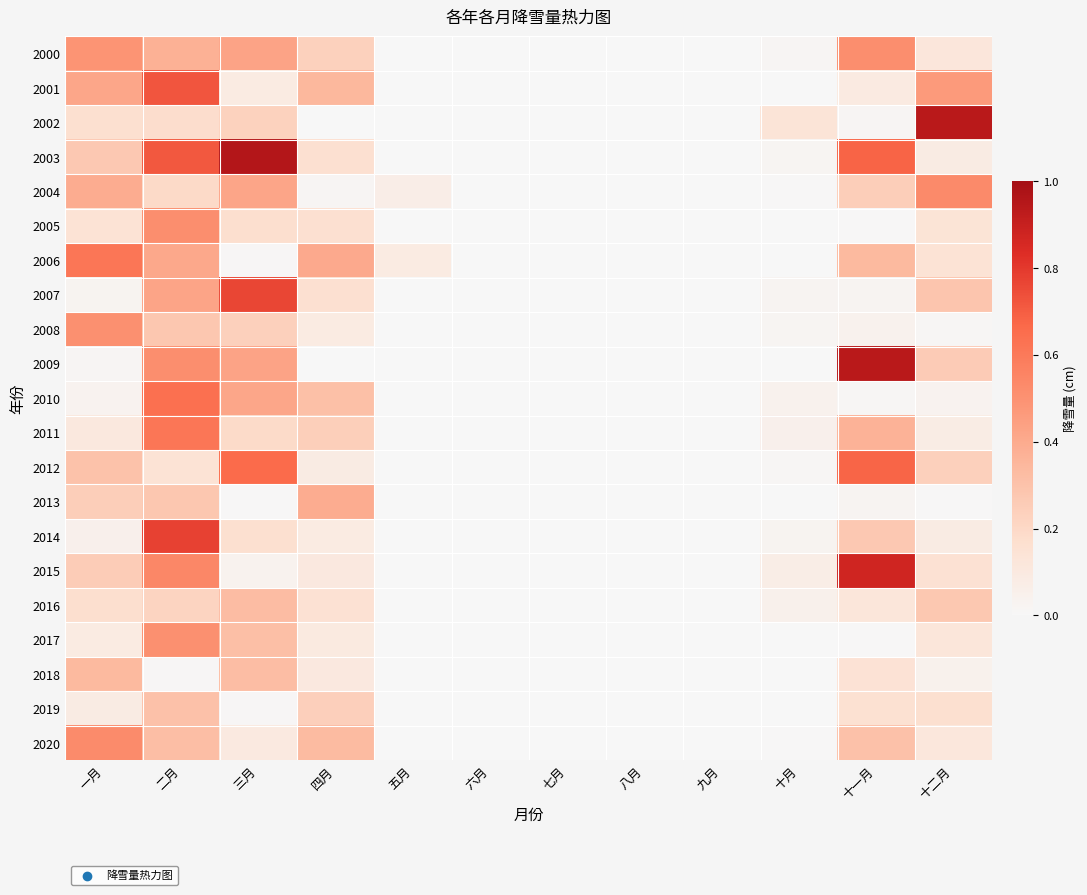

Which has a higher value, 一月 or 七月?

一月